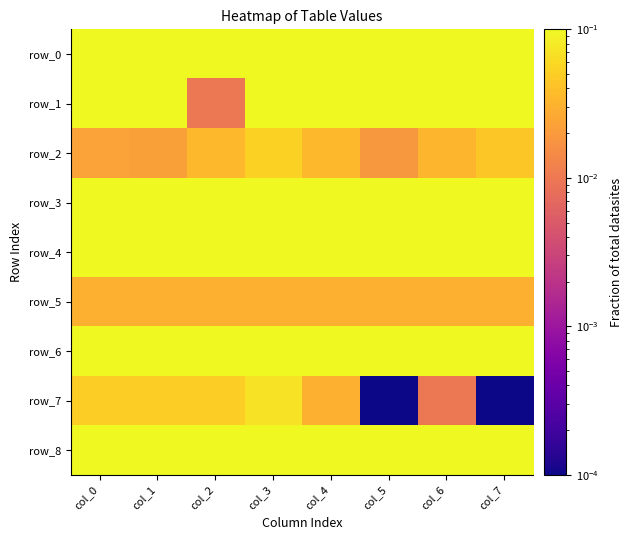

Which series has the widest spread of values?

row_1